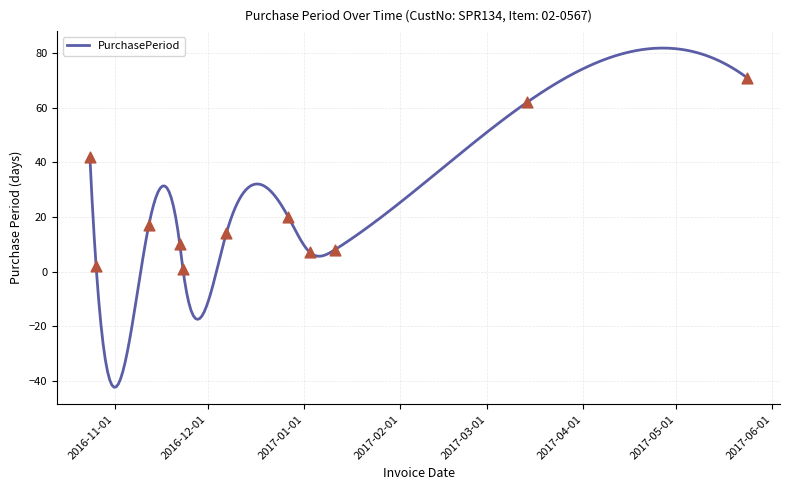

What is the lowest value of the PurchasePeriod series?

-42.4